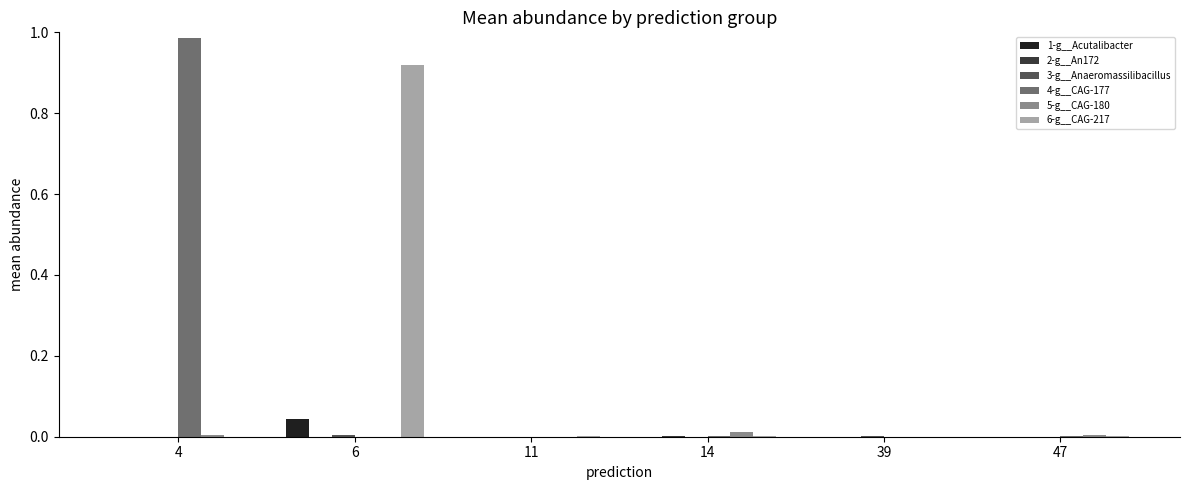

Which category has the highest value across all series?

4